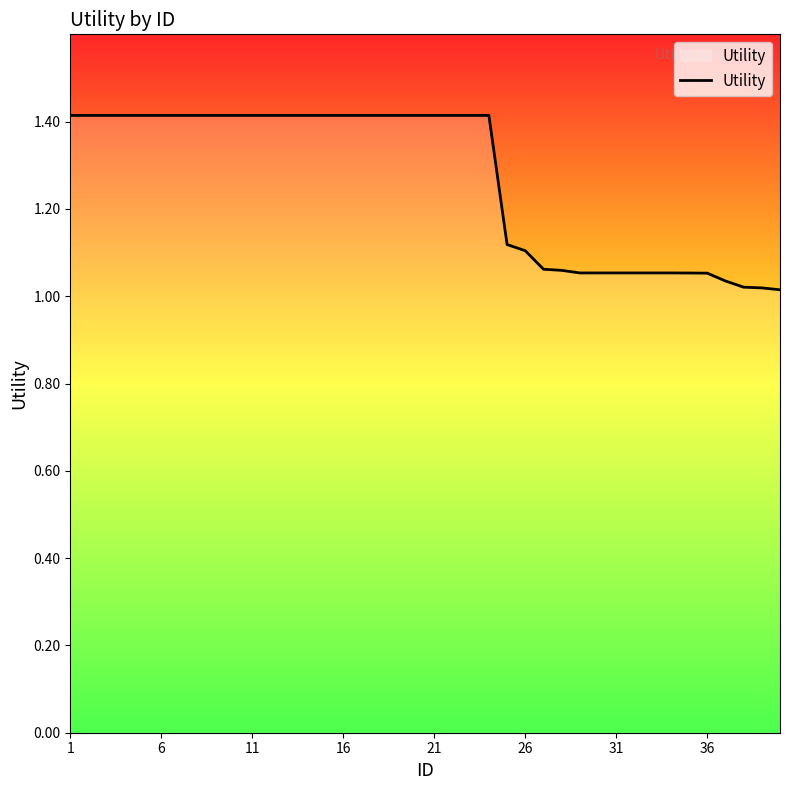

What is the difference between the maximum and minimum values?

0.4